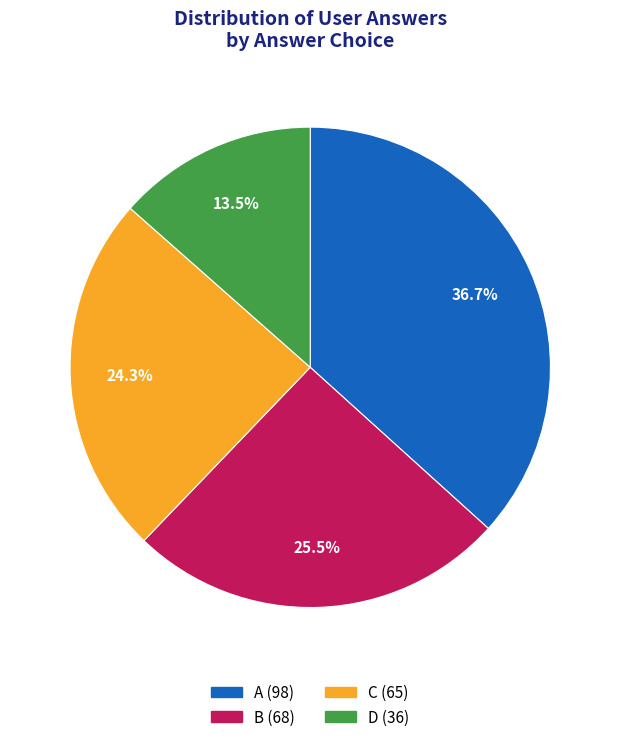

Is there a majority slice in this chart?

No